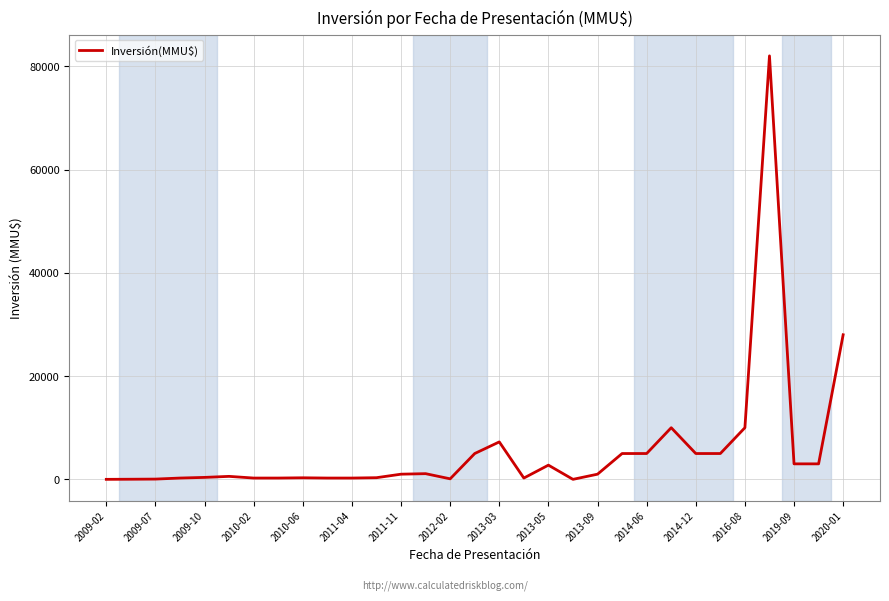

What is the difference between the maximum and minimum values?

82020